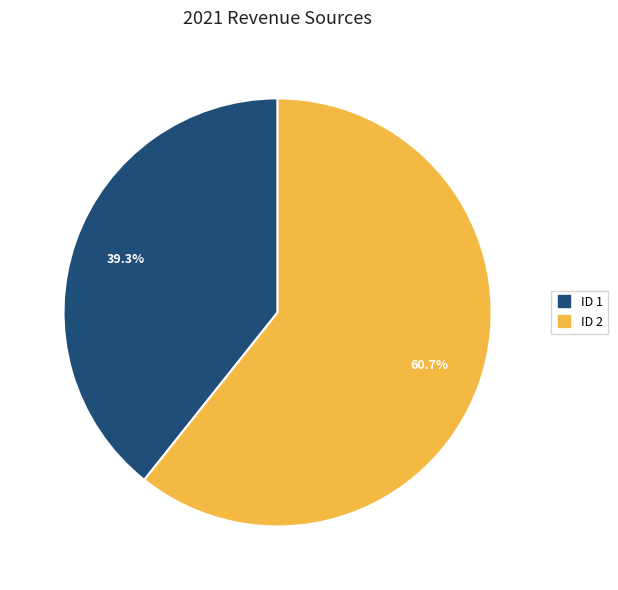

Is there any slice that represents more than half of the pie?

Yes